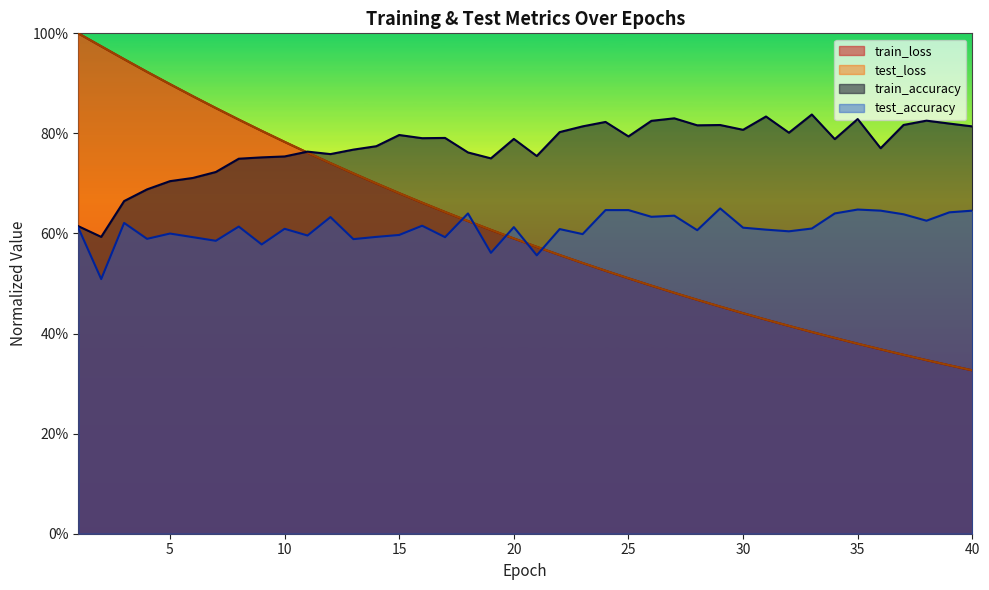

Does the chart display data point markers on the line(s)?

No